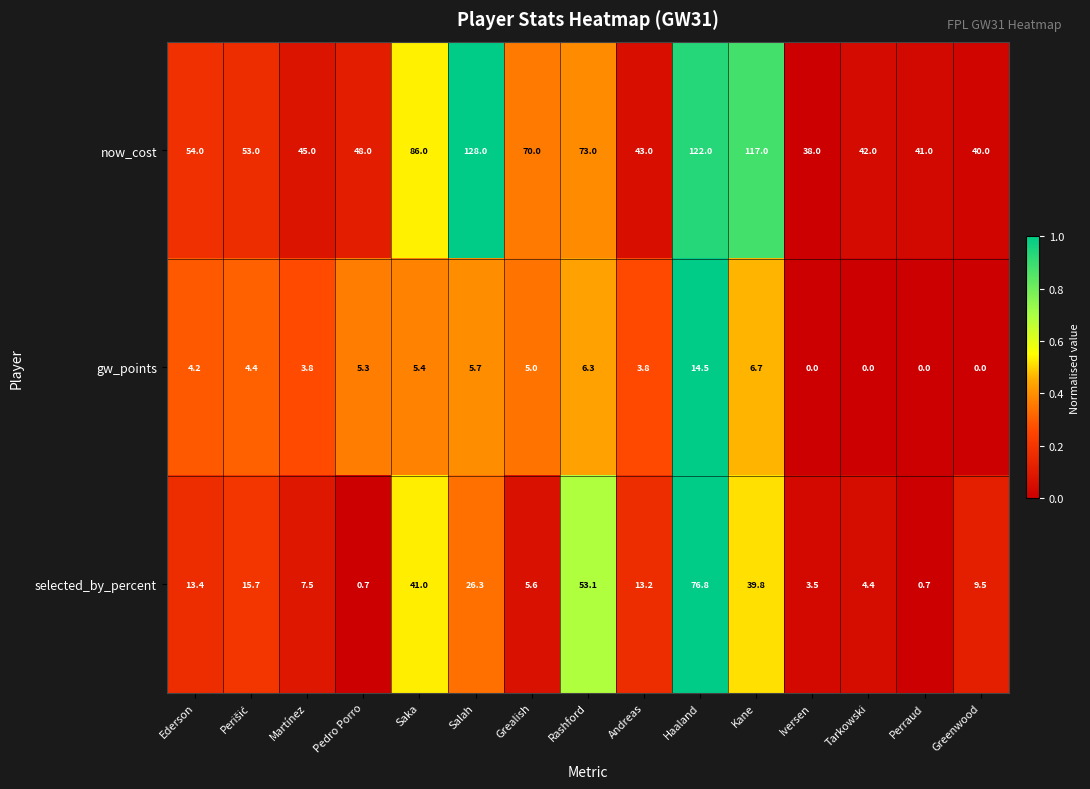

At which category is the sum across all series the highest?

Haaland